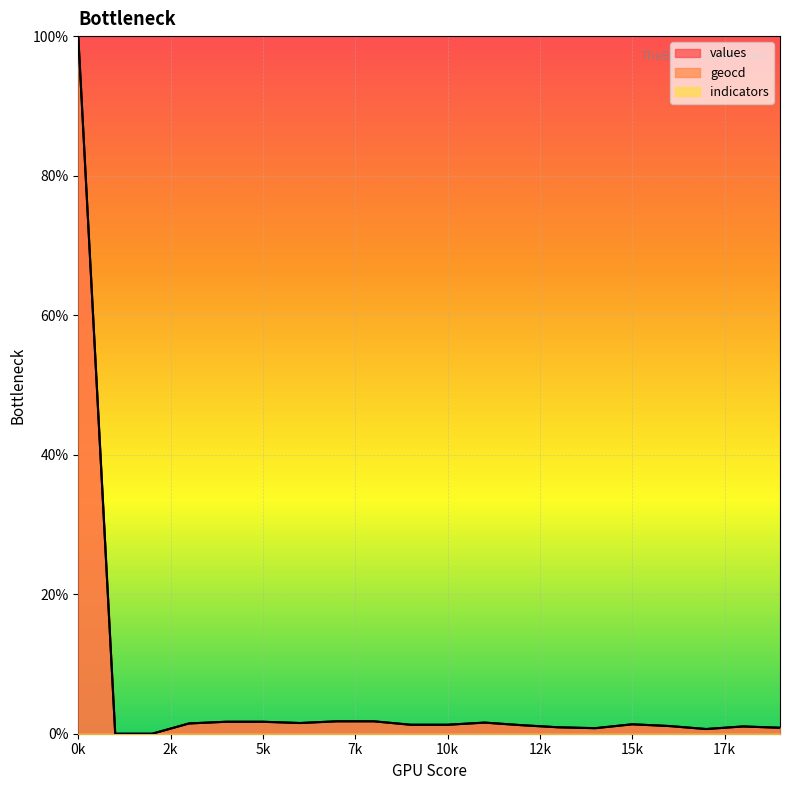

Is the value of geocd at 17 greater than the value of values at 16?

No